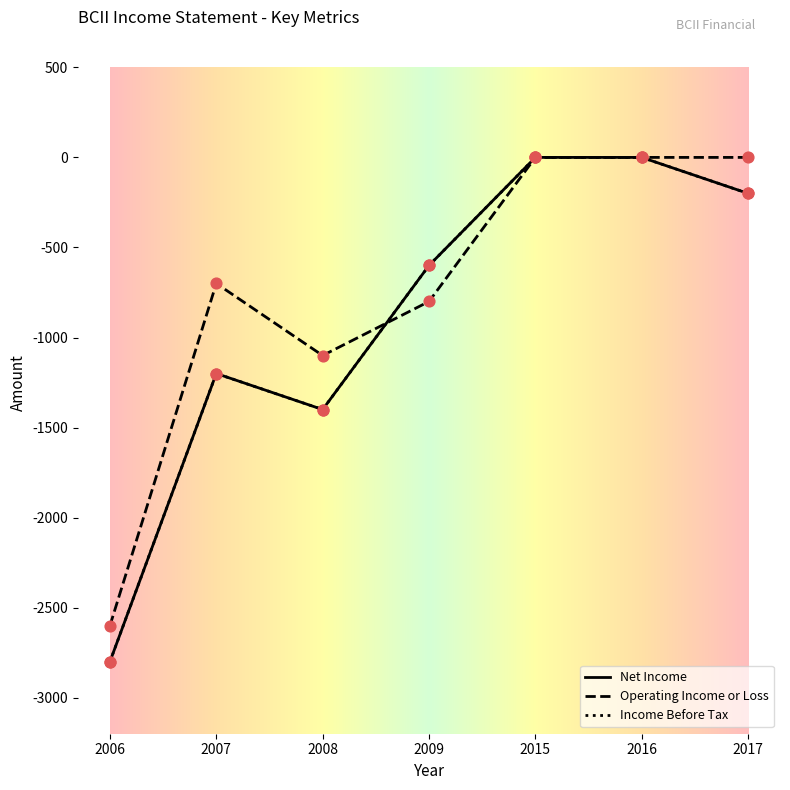

Which series has the largest Y range (max minus min)?

Net Income